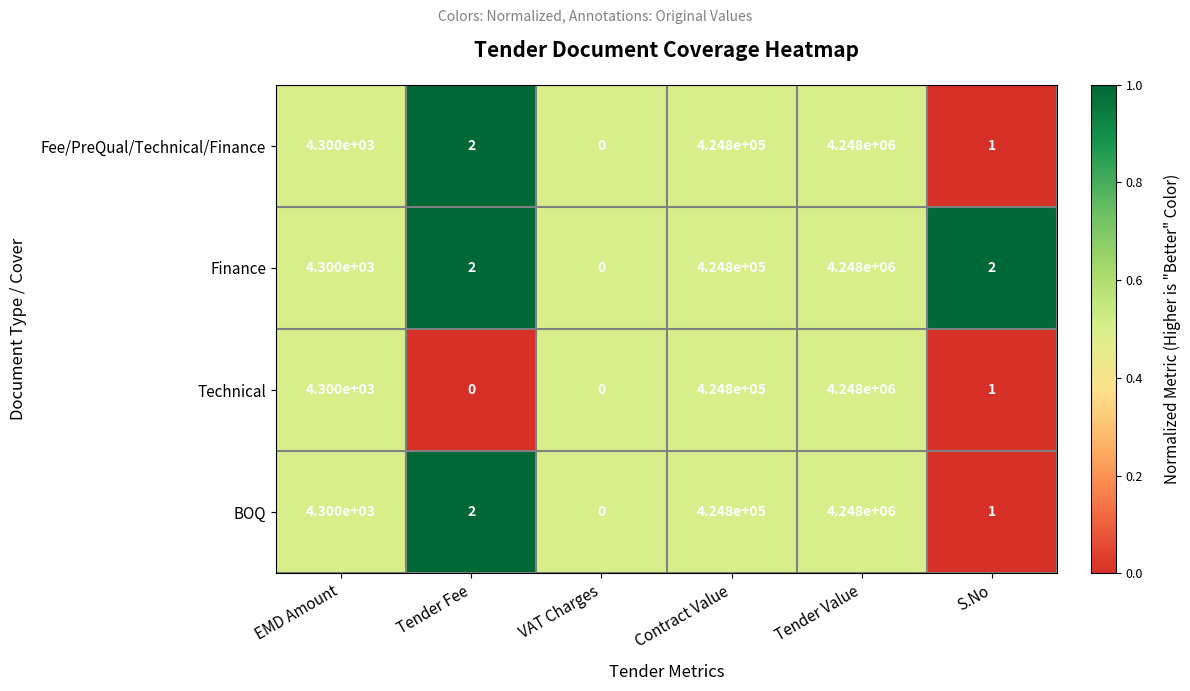

What is the greatest value displayed?

4248000